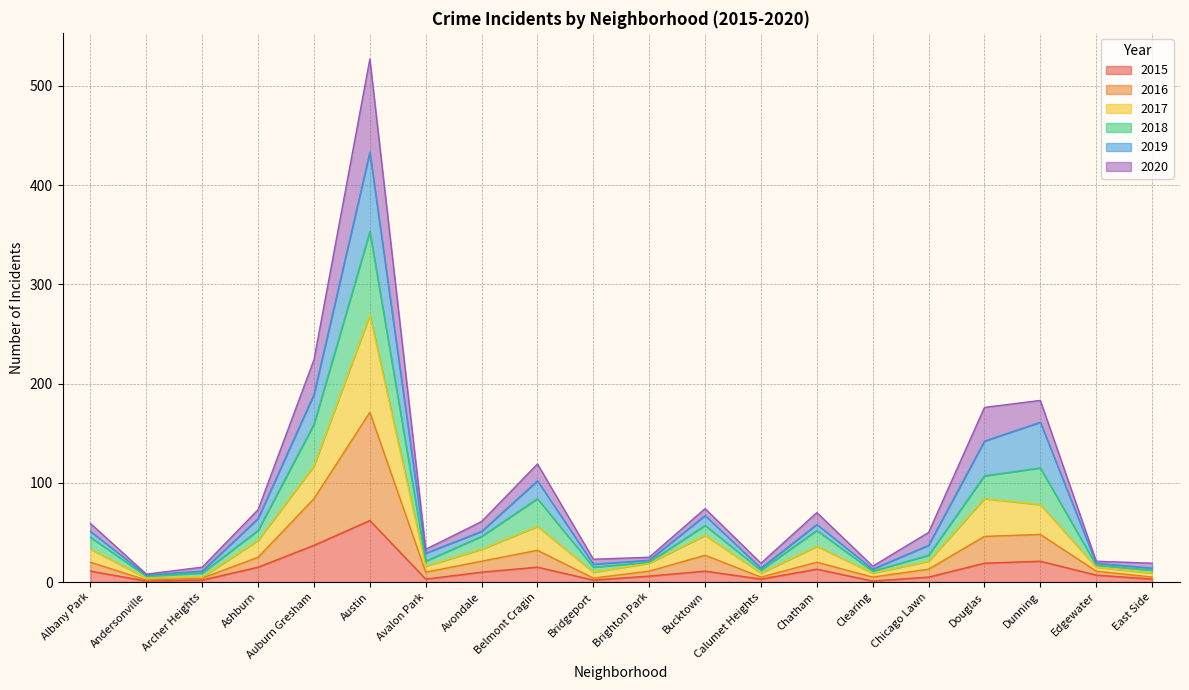

What is the maximum value for 2015?

62